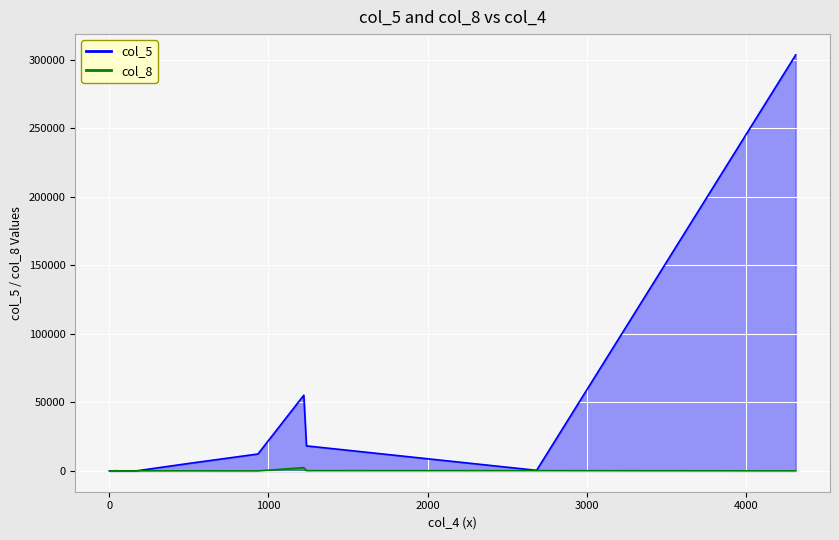

Which category has the lowest value in the col_5 series?

15